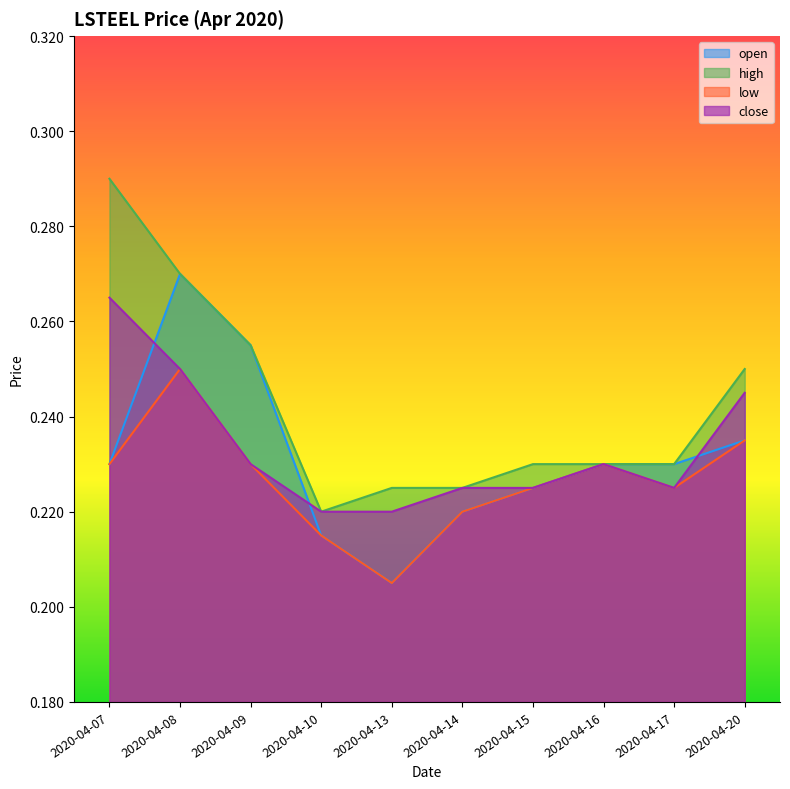

Rank the series by their maximum value, from lowest to highest.

low, close, open, high